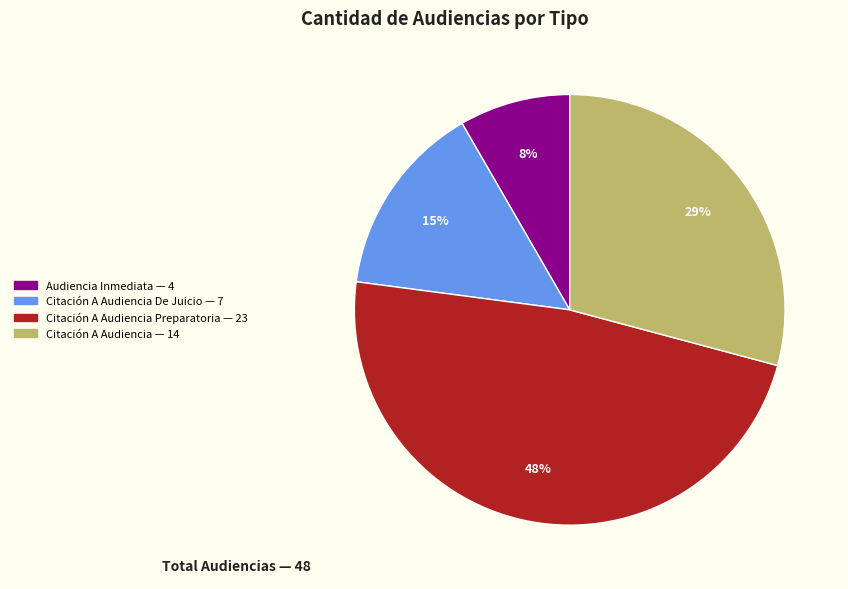

To the nearest percent, what is the difference between the largest and smallest slice percentages?

40%